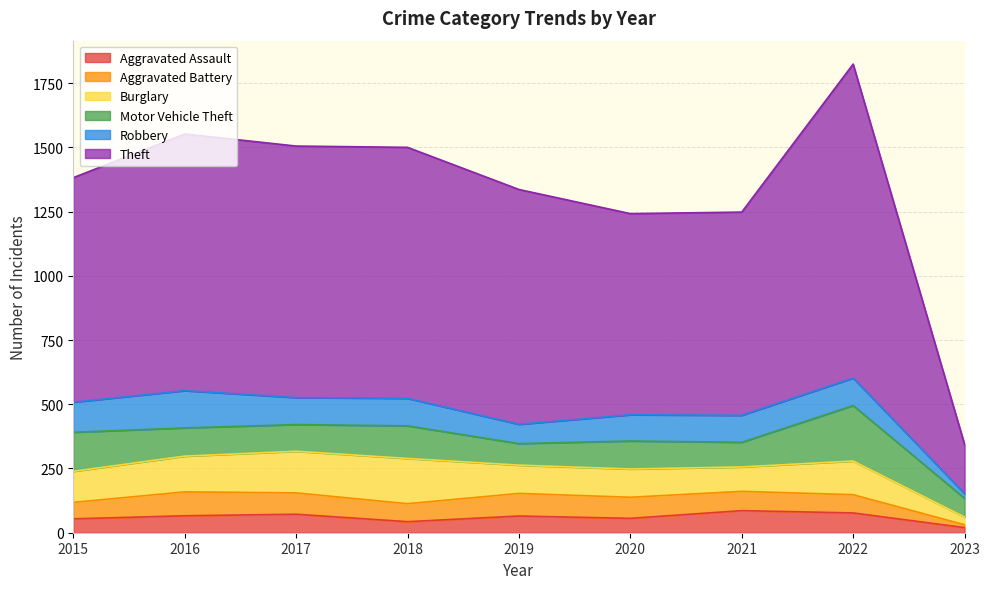

The Robbery series shows 147 at 2018. True or false?

False